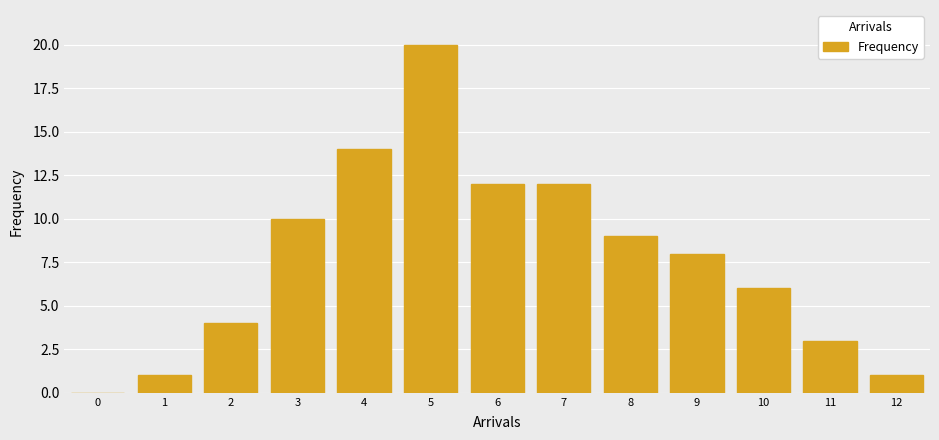

What is the average value?

8